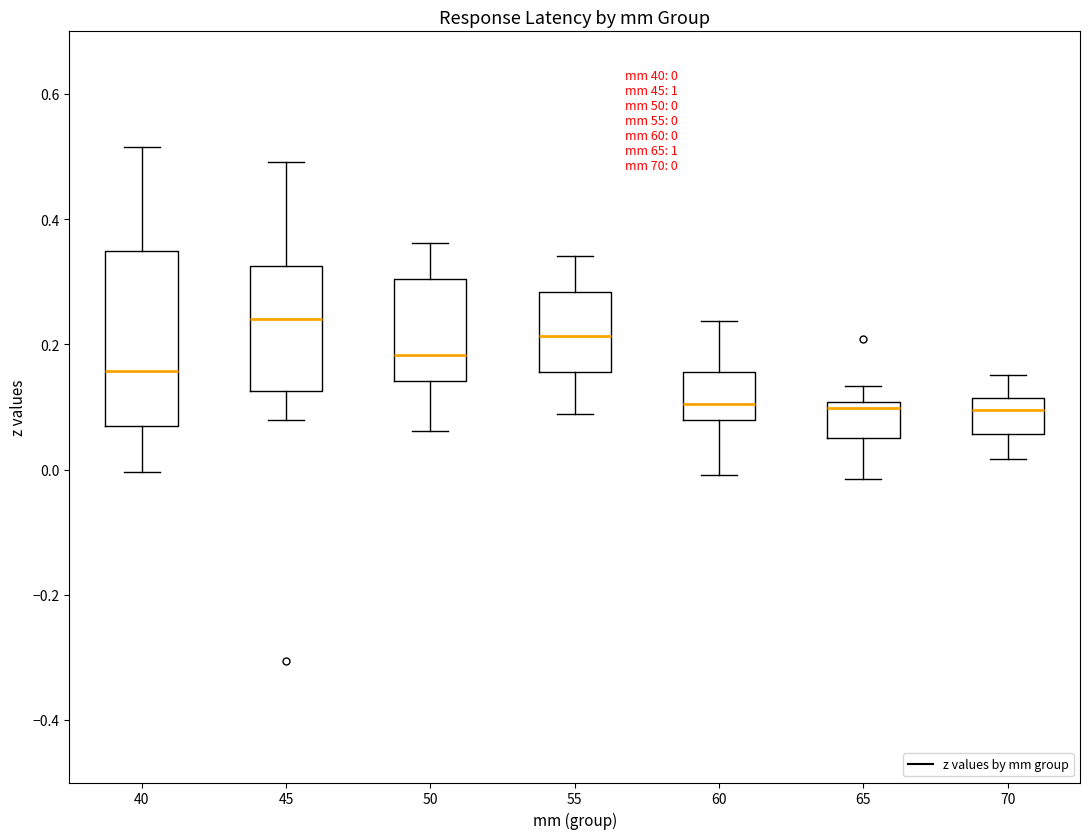

Comparing the boxes themselves (not the whiskers), which one is the tallest?

40